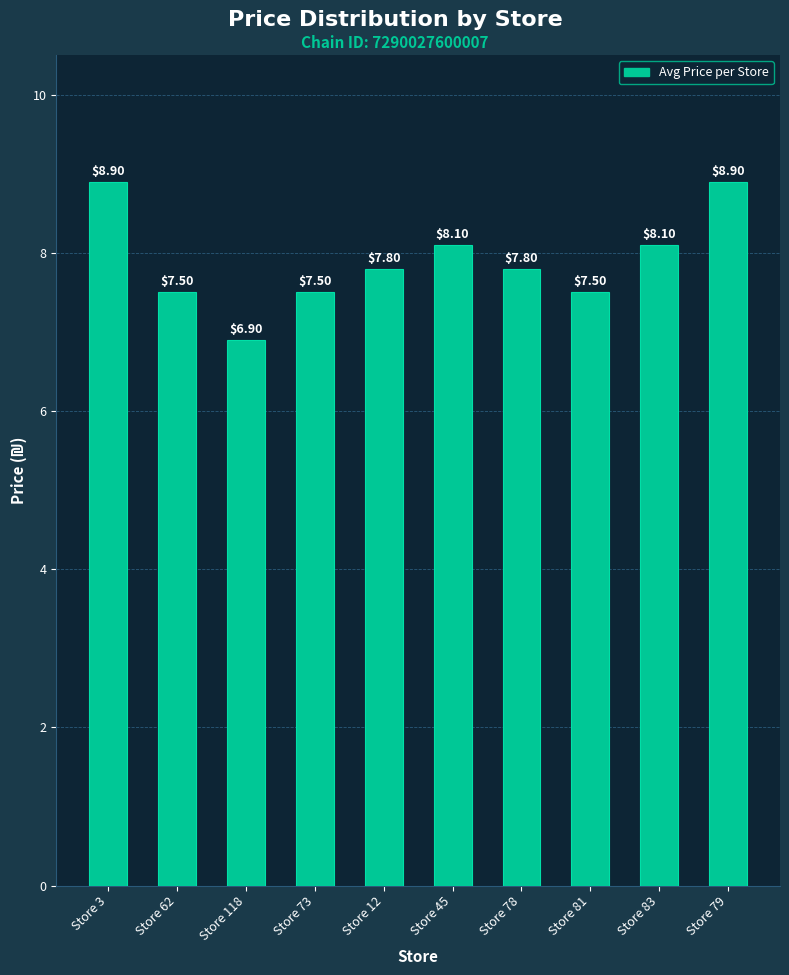

What is the change in value from Store 62 to Store 78?

+0.3